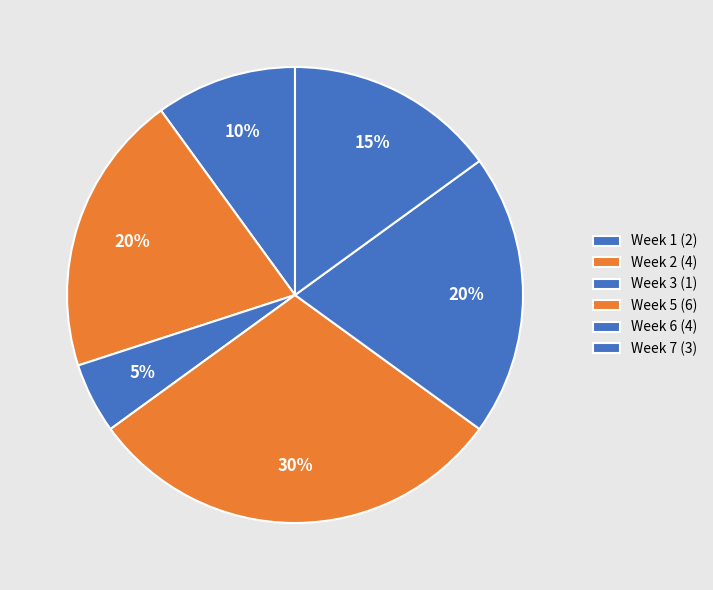

To the nearest percent, what percentage of the pie is Week 7?

15%